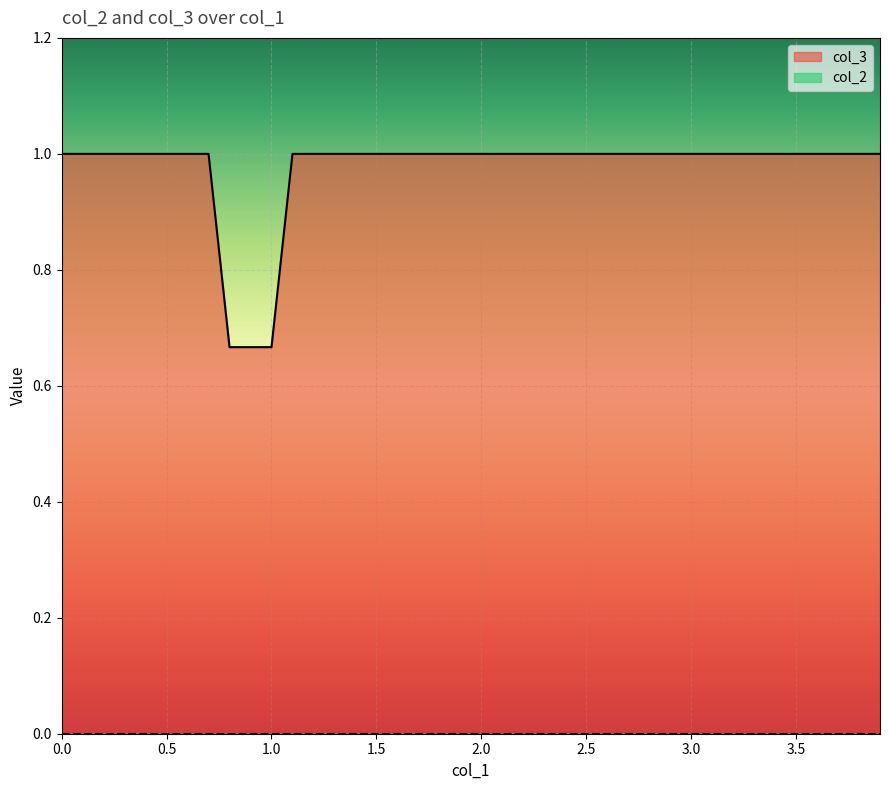

How many col_3 values are between 1 and 2?

37